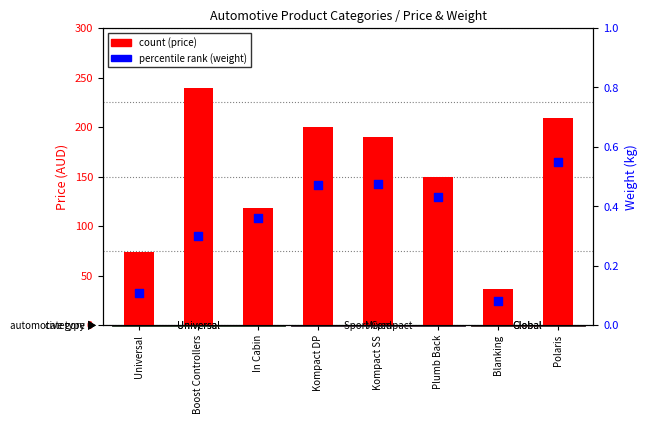

Which series contains the highest Y value?

count